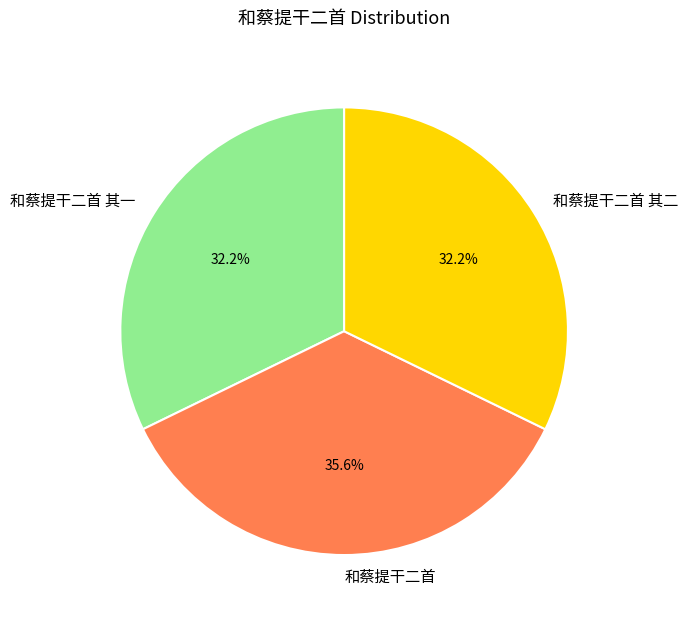

Which slice is the largest?

和蔡提干二首